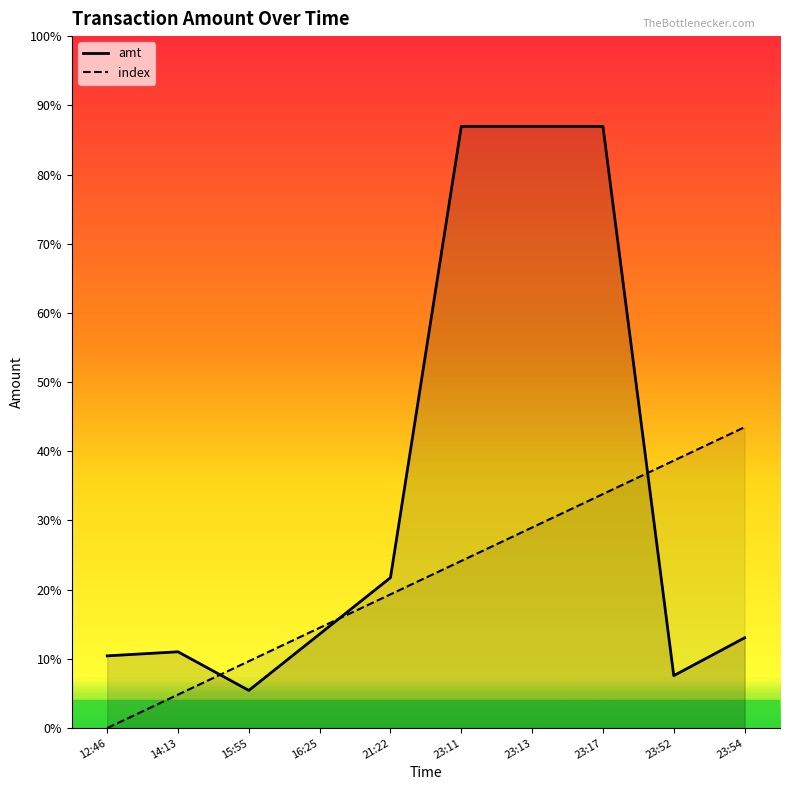

Which series has the widest spread of values?

amt